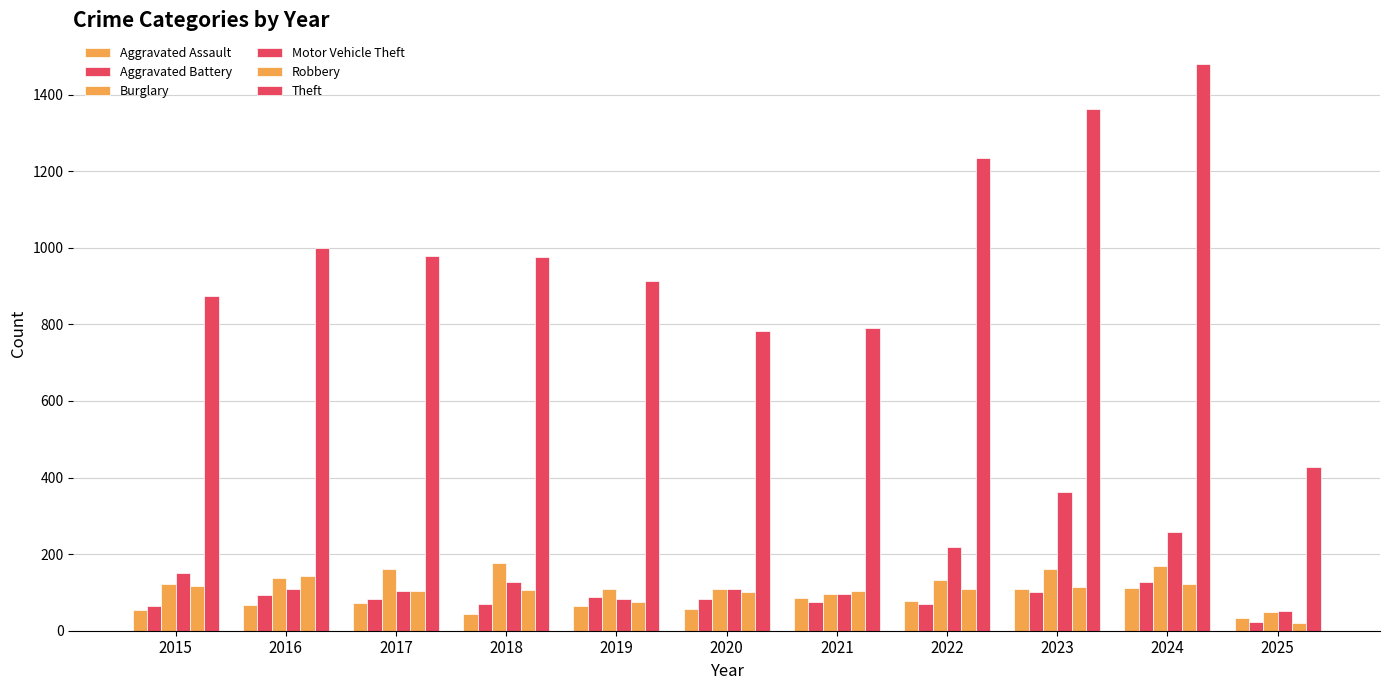

How many bars are there in each group?

6